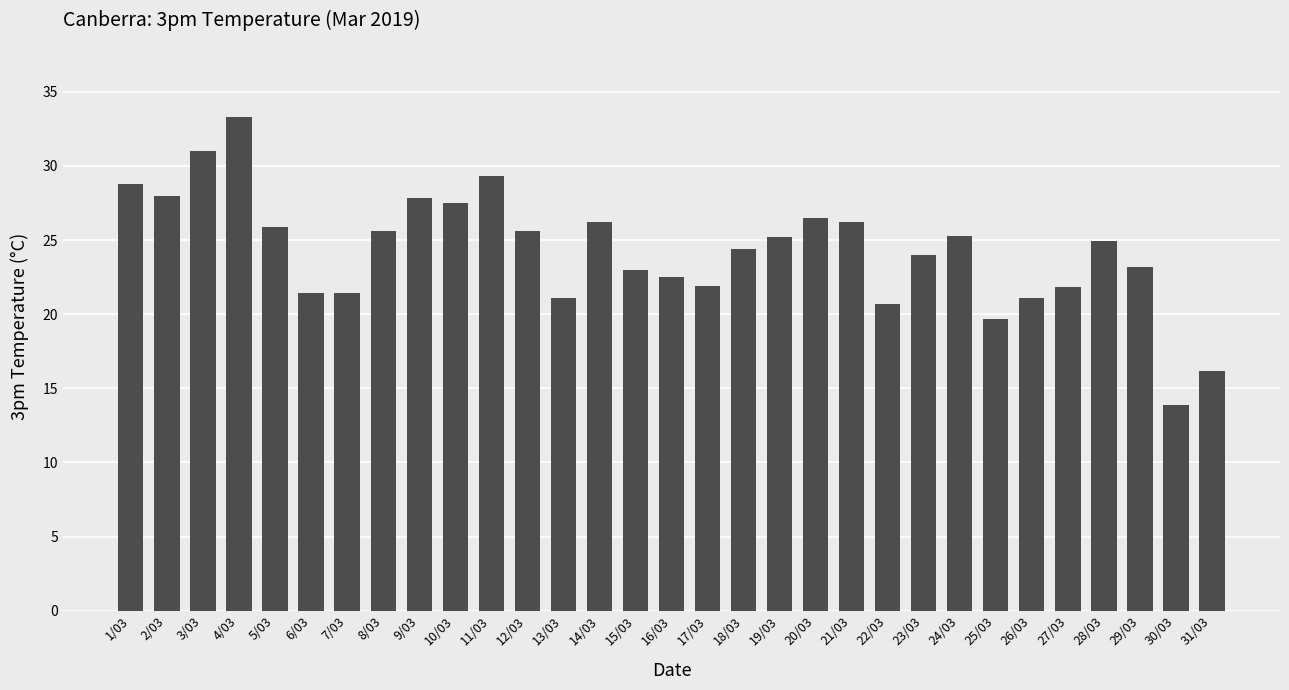

How many bars are there in total?

31